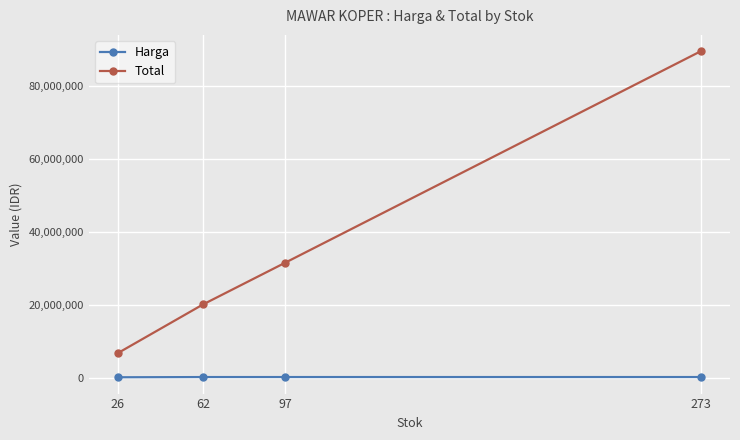

What is the sum of all Harga values?

1243442.8